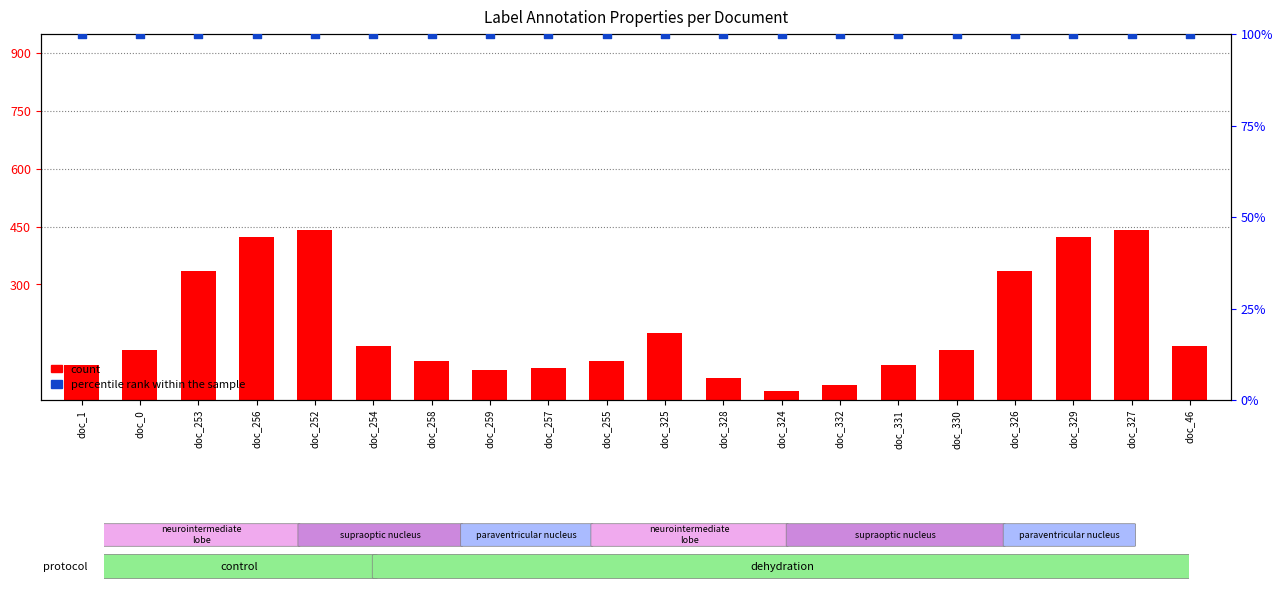

At how many categories does at least one series exceed 66?

20